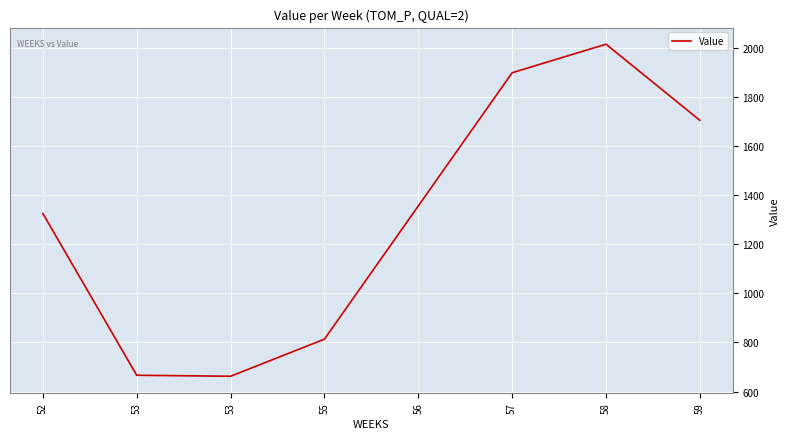

How many series are shown in this chart?

1